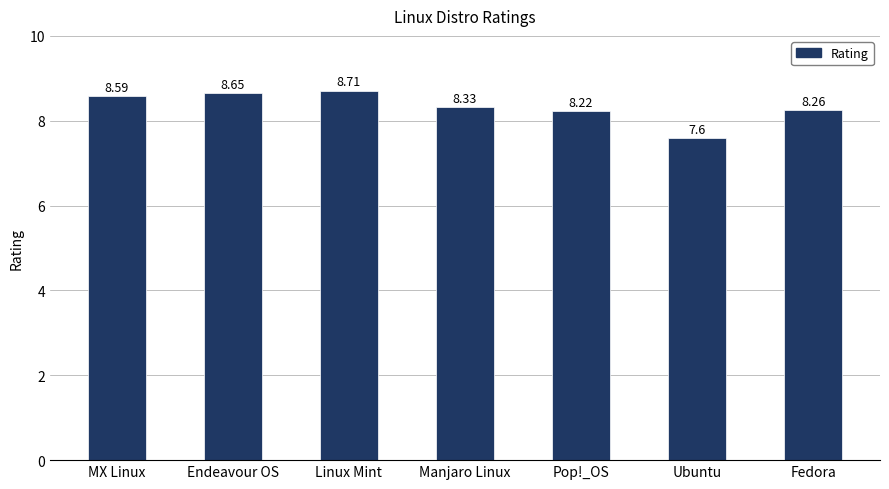

What is the sum of all values?

58.4